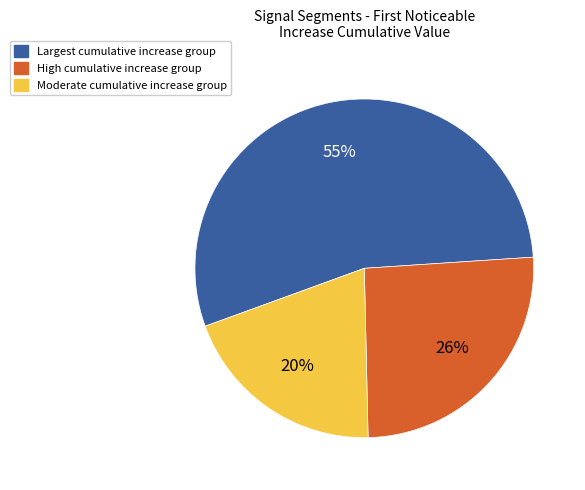

To the nearest percent, what is the difference between the largest and smallest slice percentages?

35%